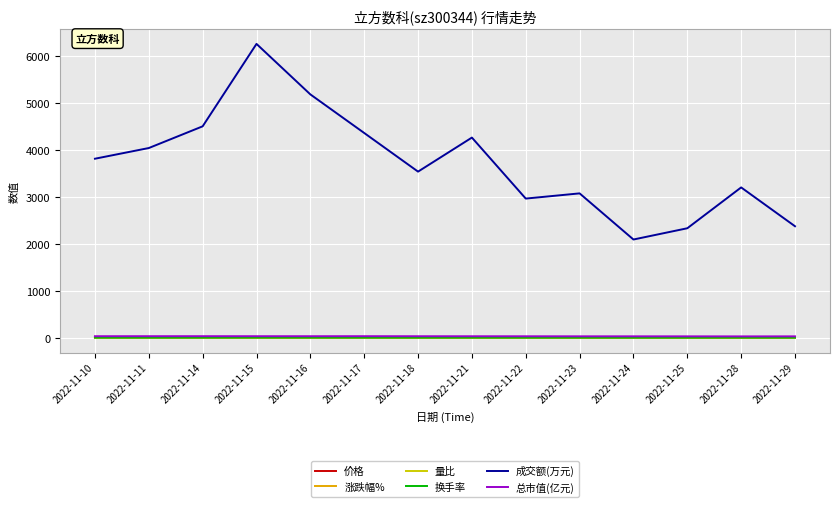

Which series changed the most between 2022-11-17 and 2022-11-18?

成交额(万元)